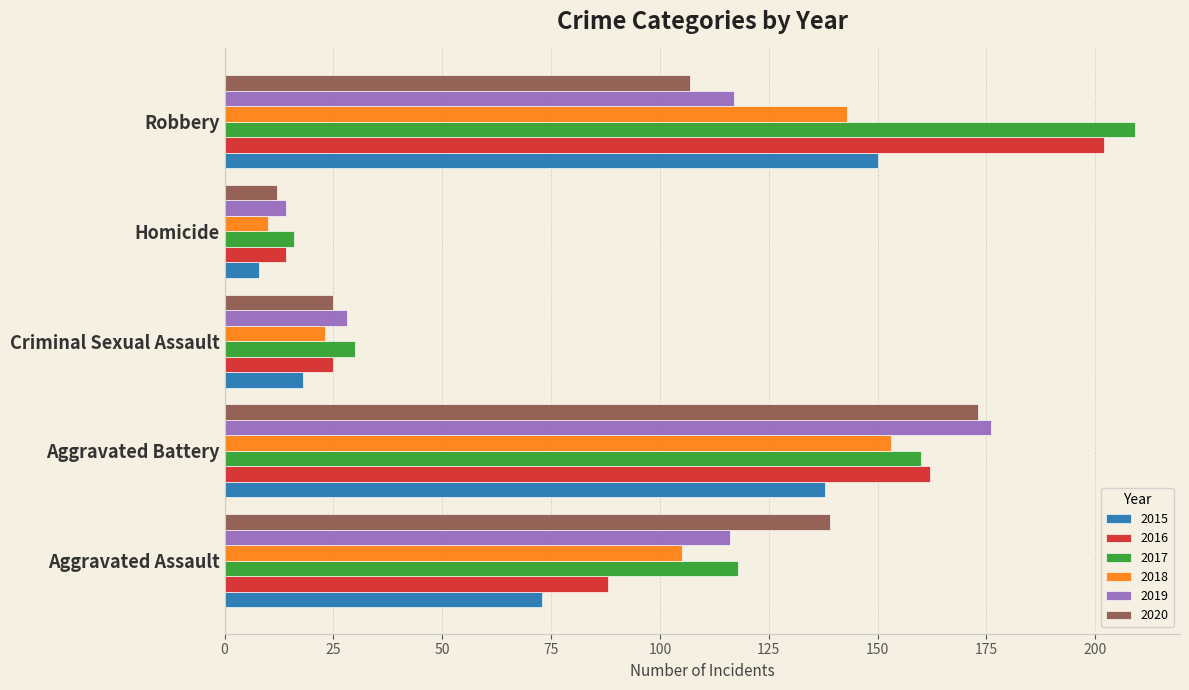

What is the difference between the second highest and minimum values in the 2020 series?

127